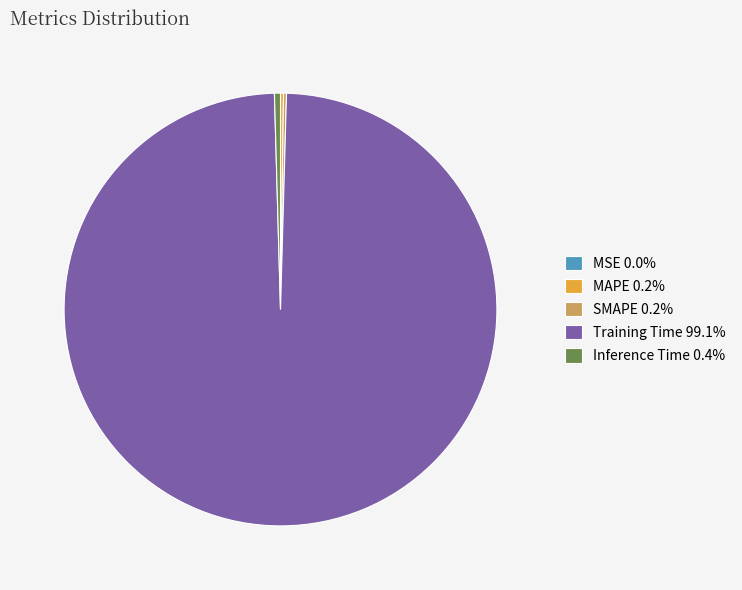

Does Training Time represent more than half of the total?

Yes